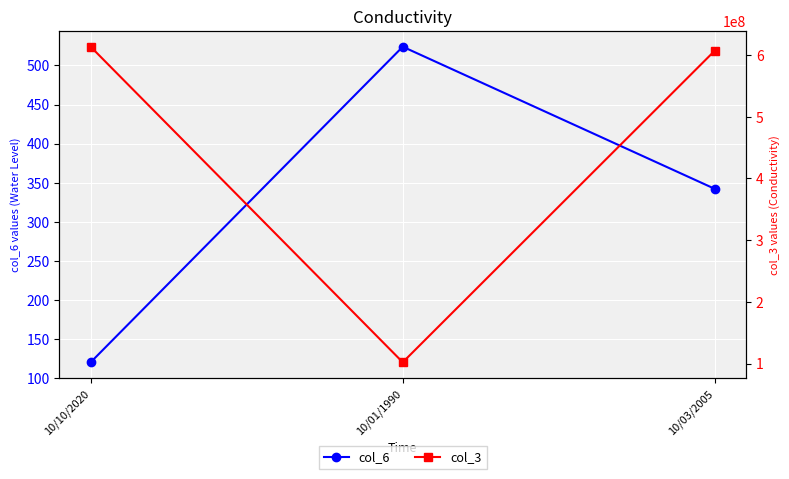

What is the label of the 1st point from the left?

10/10/2020